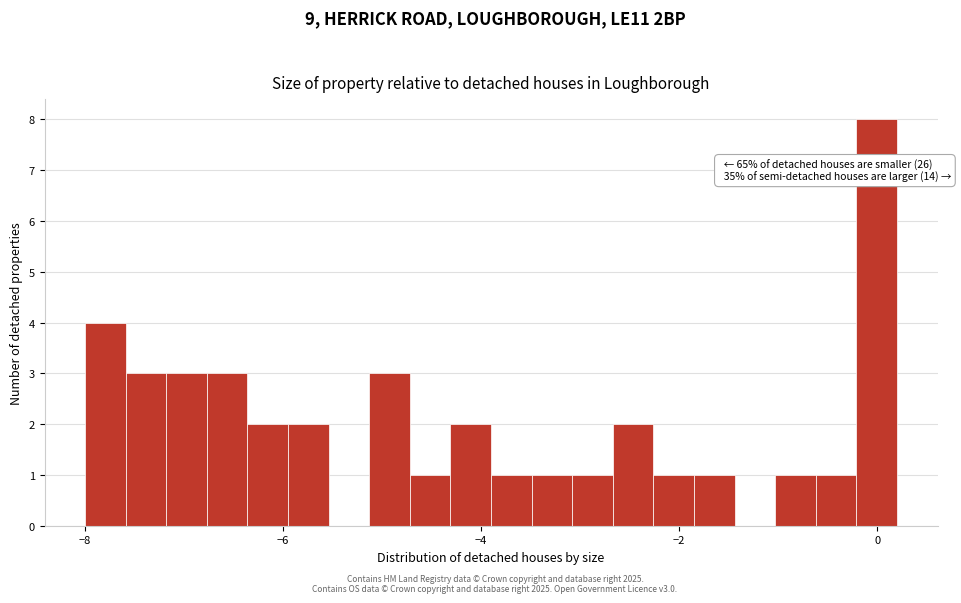

Around what value on the x-axis is the tallest bar? Give the approximate position of its centre, as read against the axis.

0.0